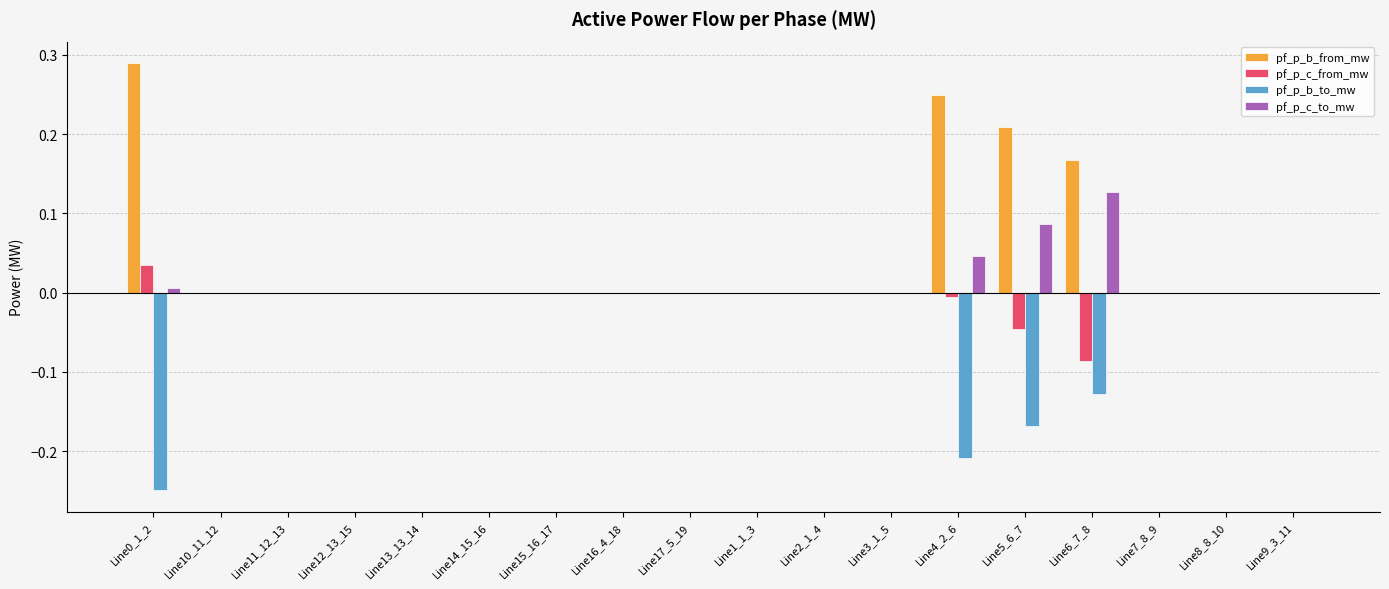

Which series has the largest total across all categories?

pf_p_b_from_mw